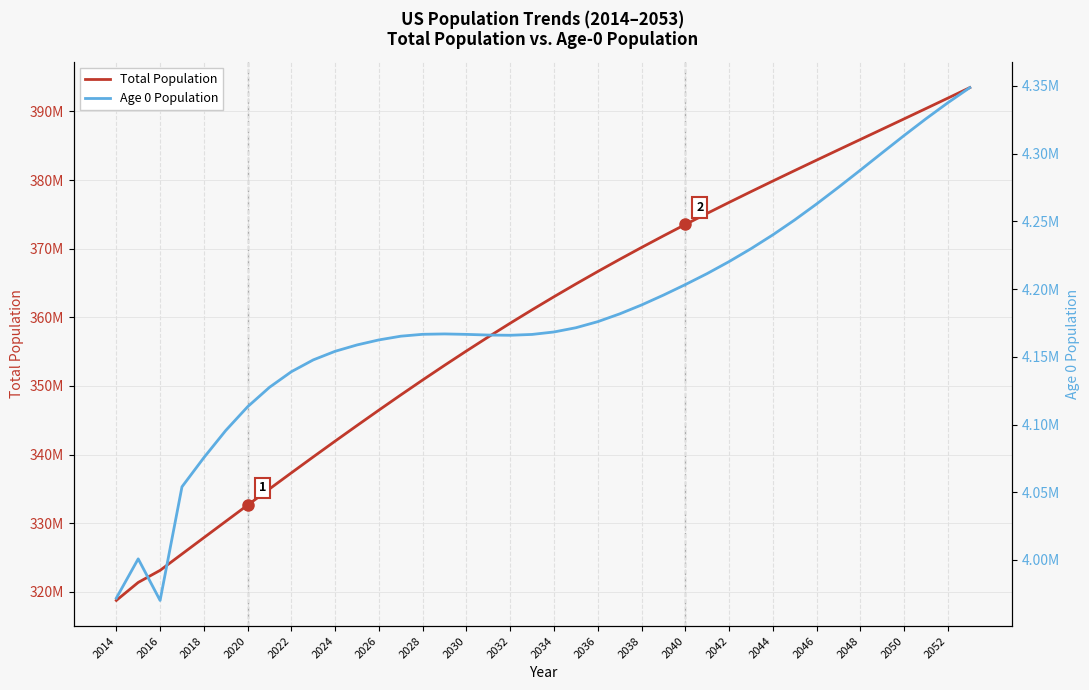

How many lines are shown in the chart?

2